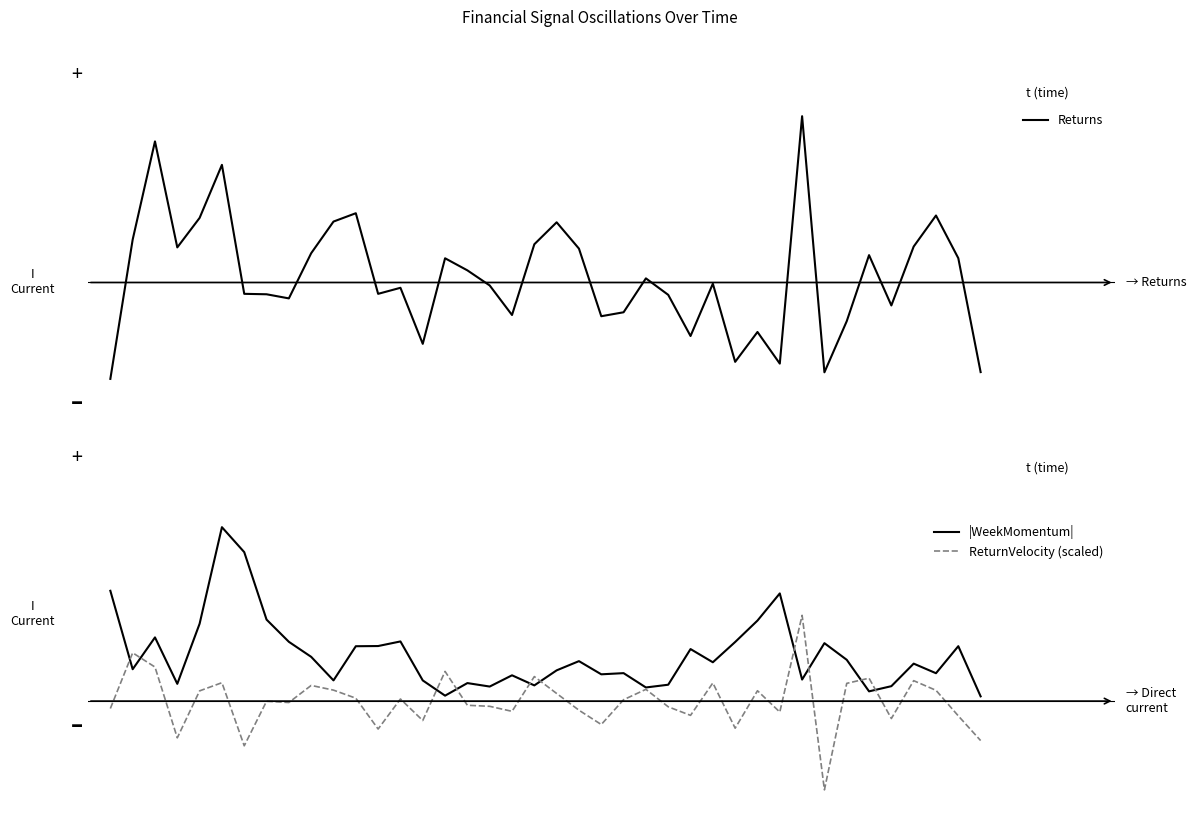

At which category is the sum across all series the highest?

5